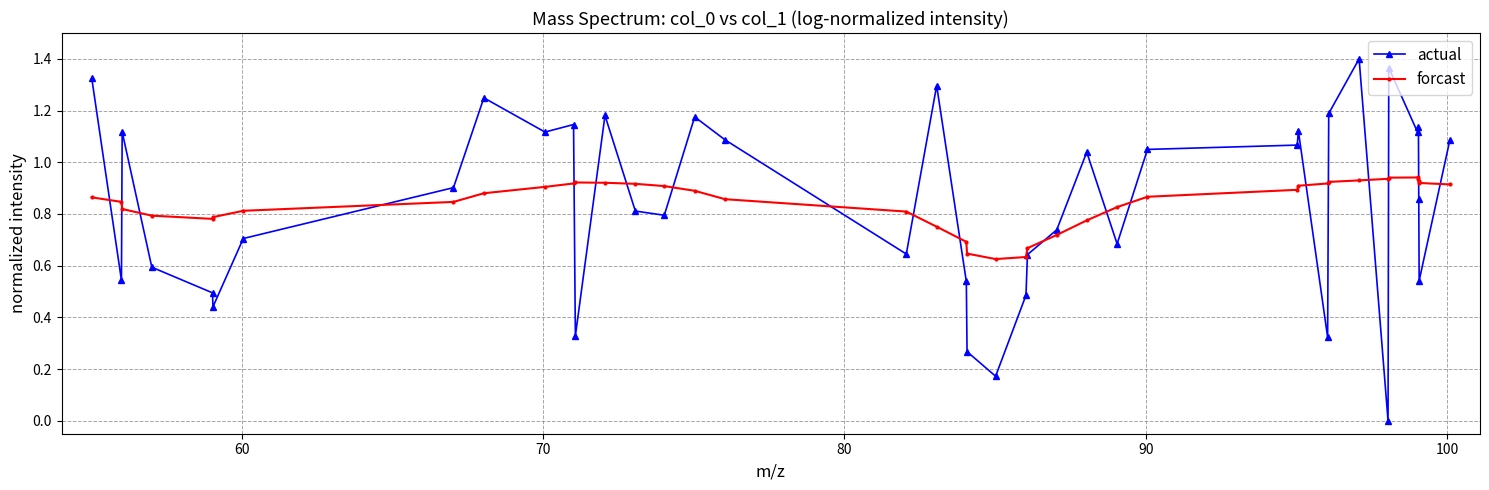

Does the chart have visible grid lines?

Yes